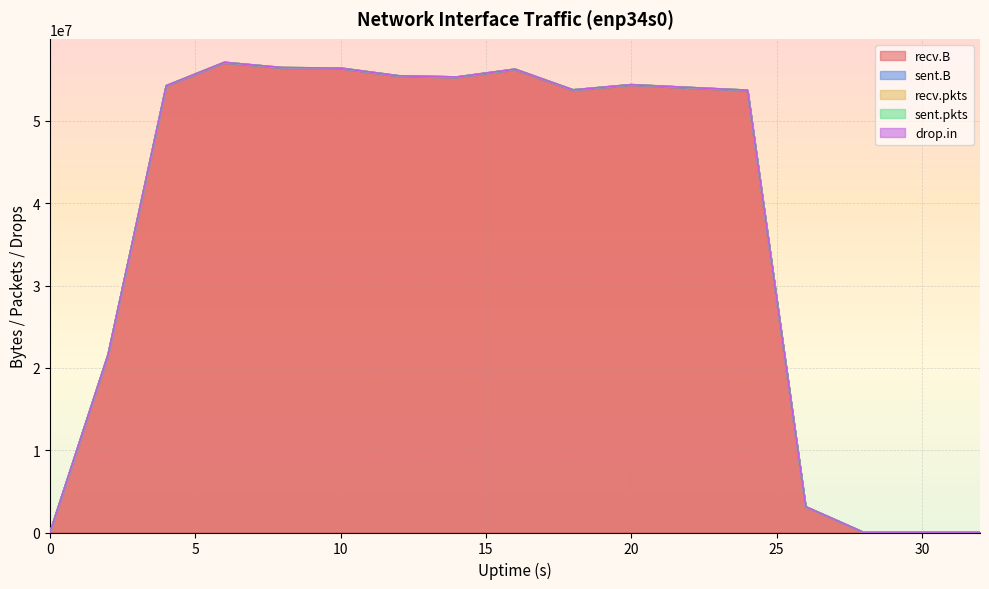

What is the greatest value displayed?

57052595